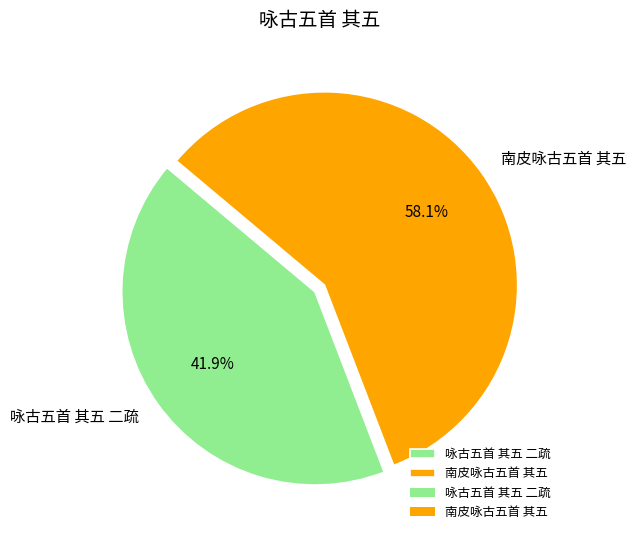

To the nearest percent, what is the average slice percentage?

50%